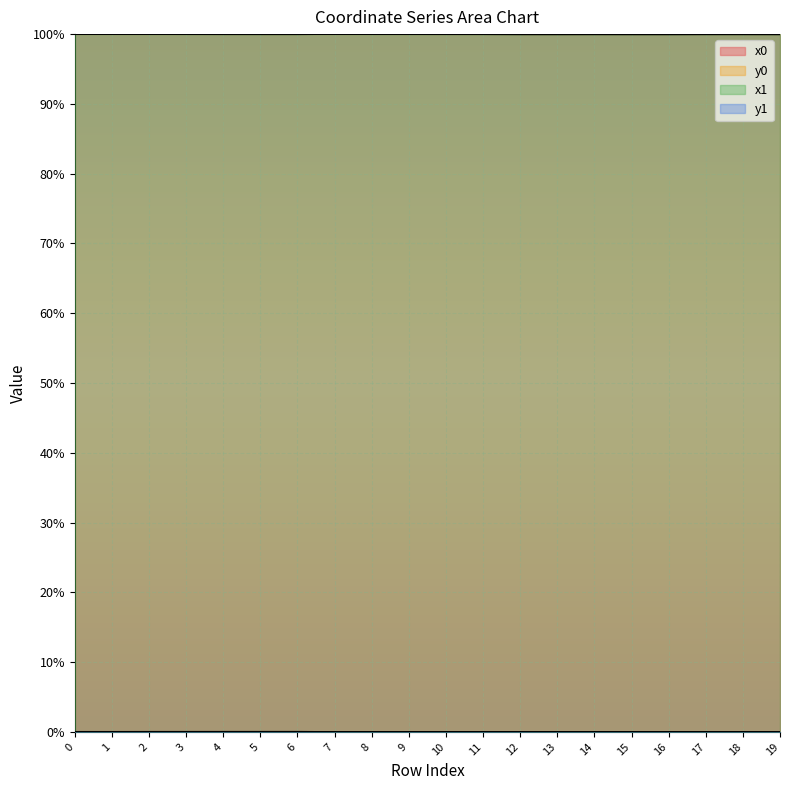

How many data points does each series have?

20